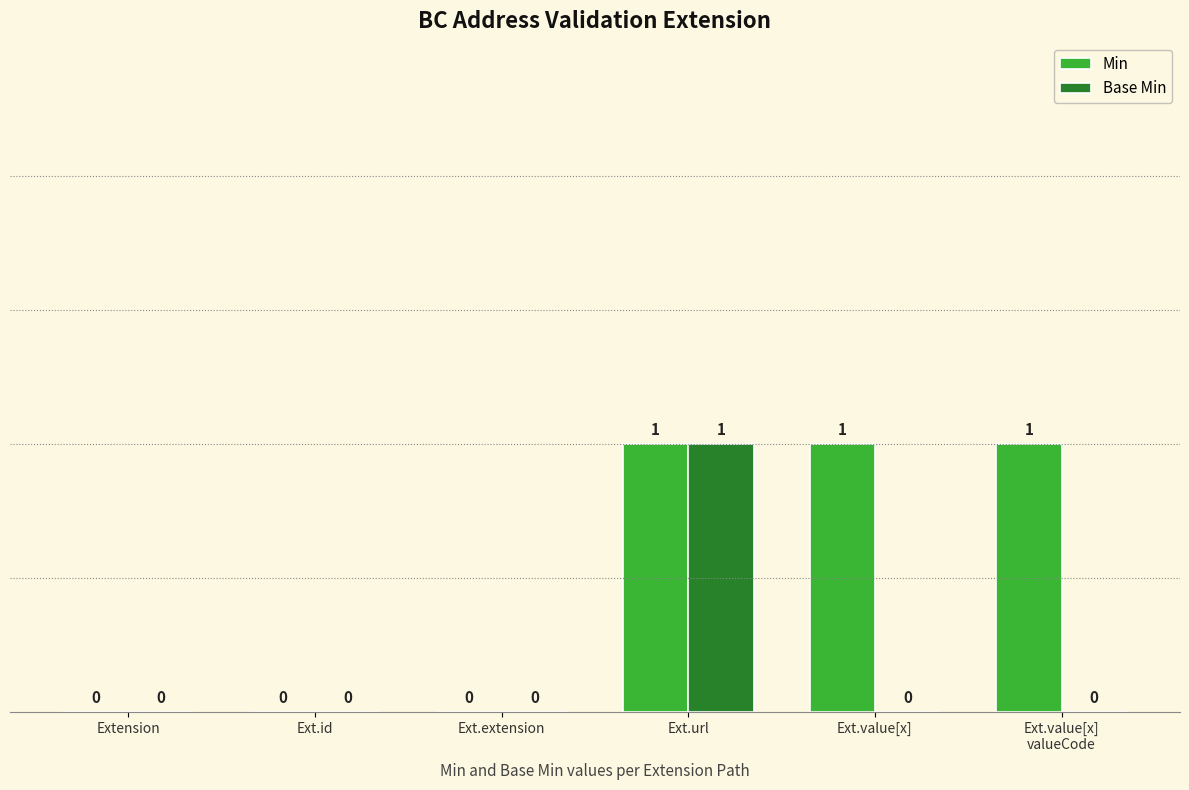

Which category has the highest value in the Base Min series?

Ext.url